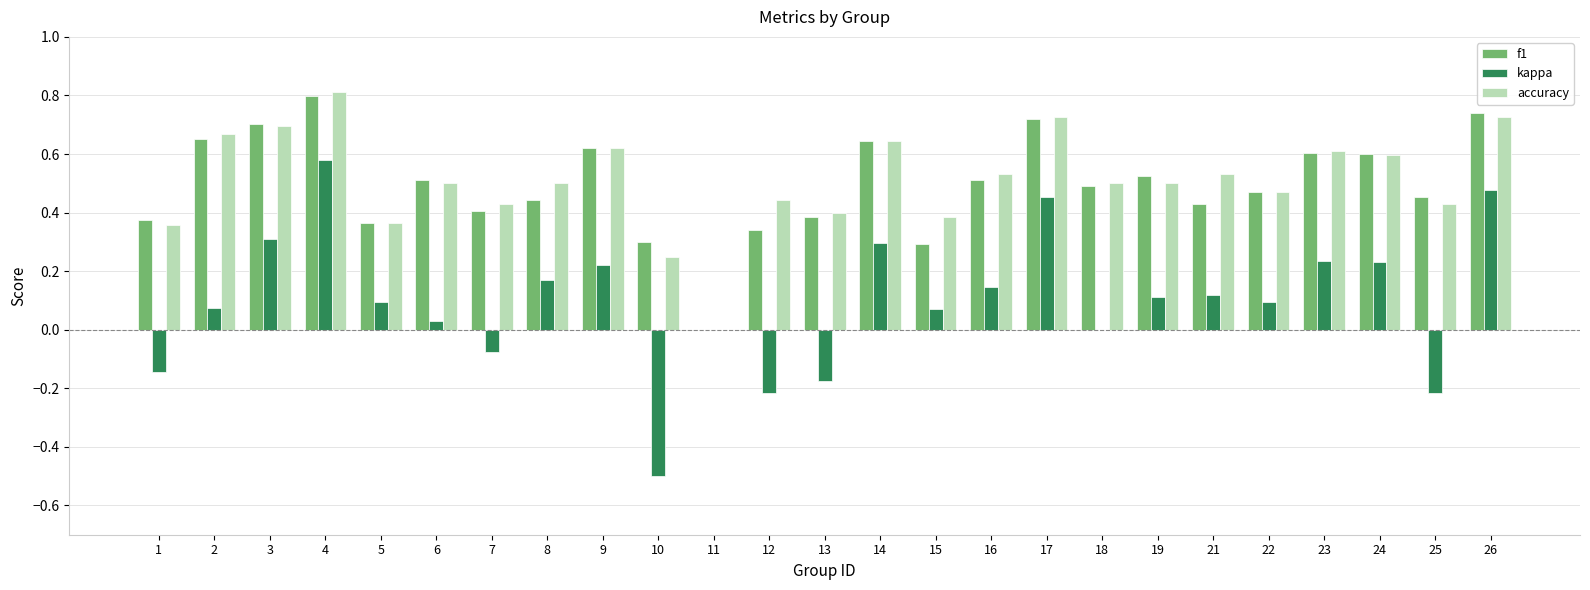

The f1 series shows 0.5 at 11. True or false?

False